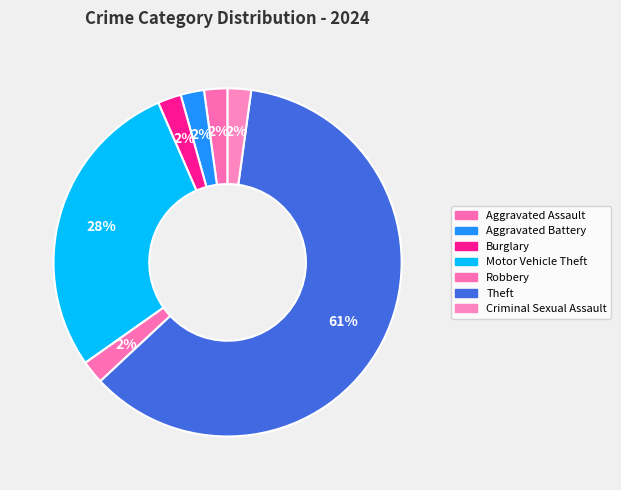

Do Theft and Burglary together represent more than half of the pie?

Yes